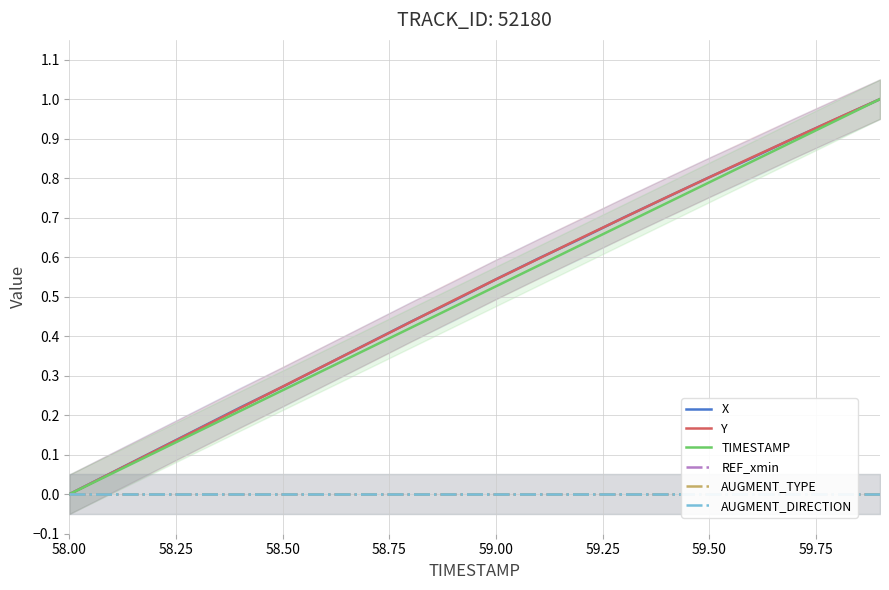

What is the sum of all X values?

10.2